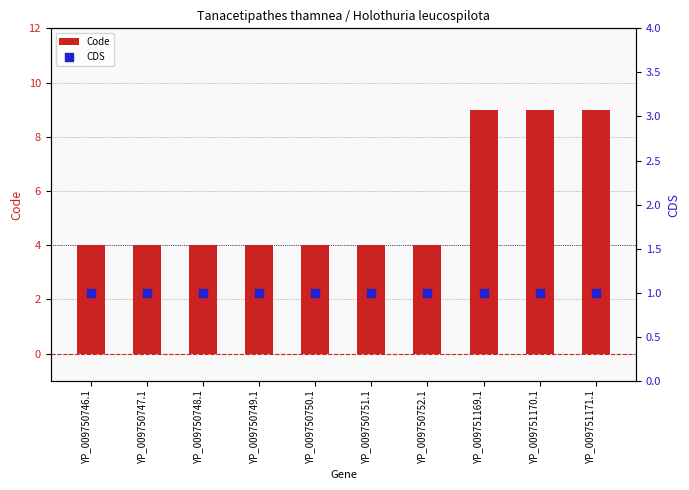

Which series reaches the maximum Y coordinate?

Code